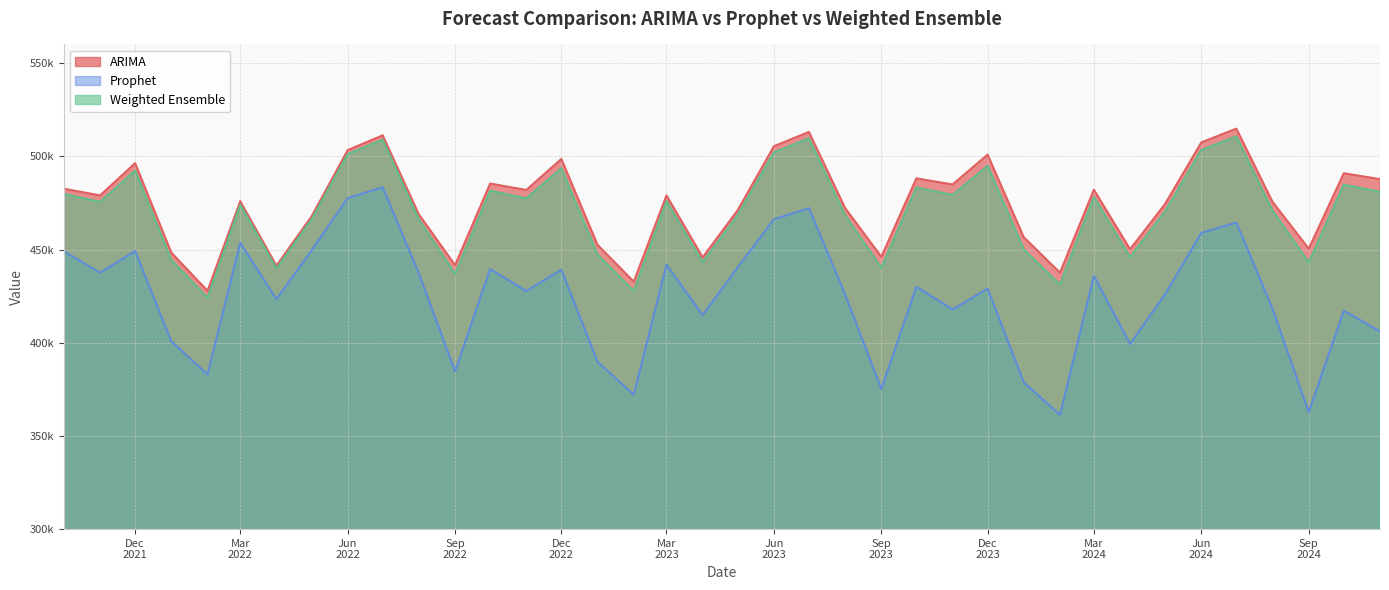

Which has a higher value, 2023-08-01 or 2024-11-01?

2024-11-01